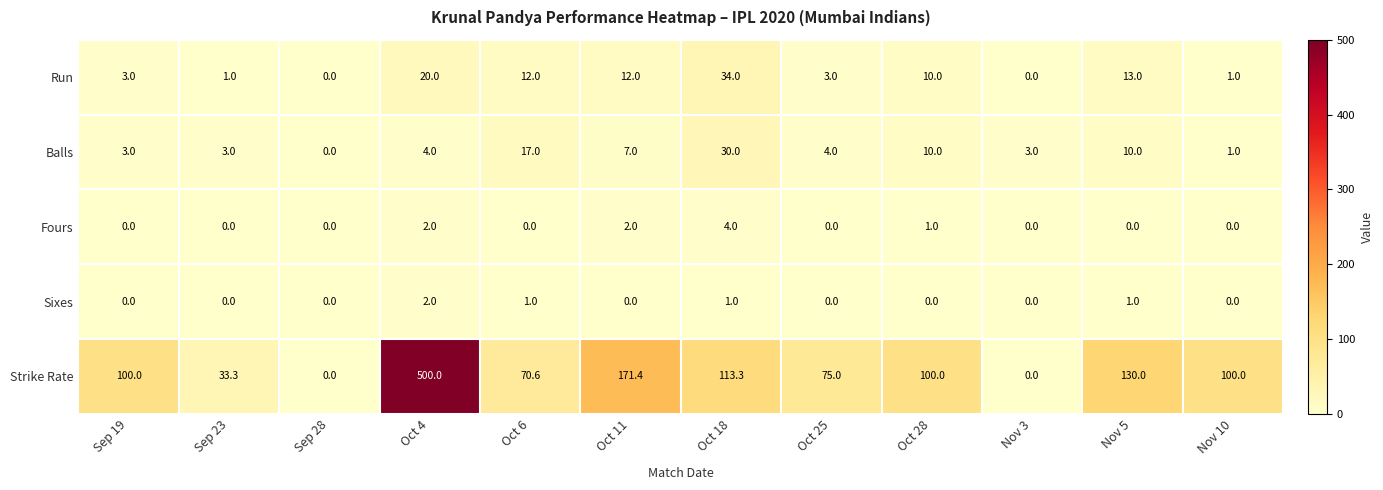

Which label corresponds to the largest value in the chart?

Oct 4